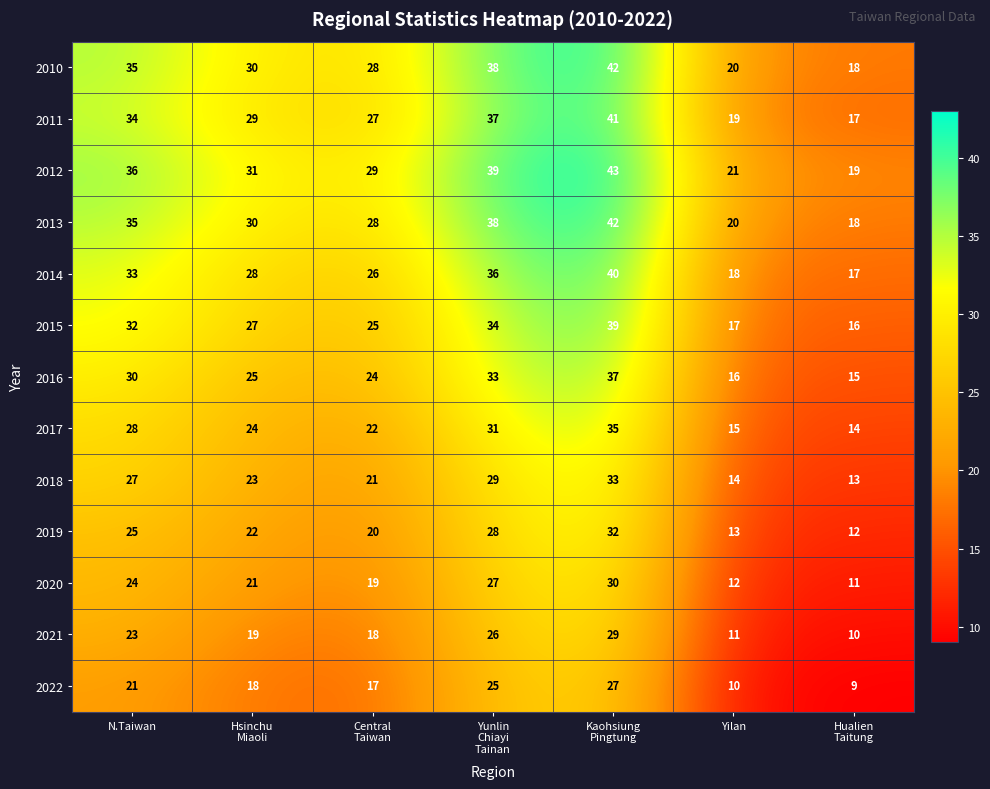

What is the minimum value shown in the chart?

9